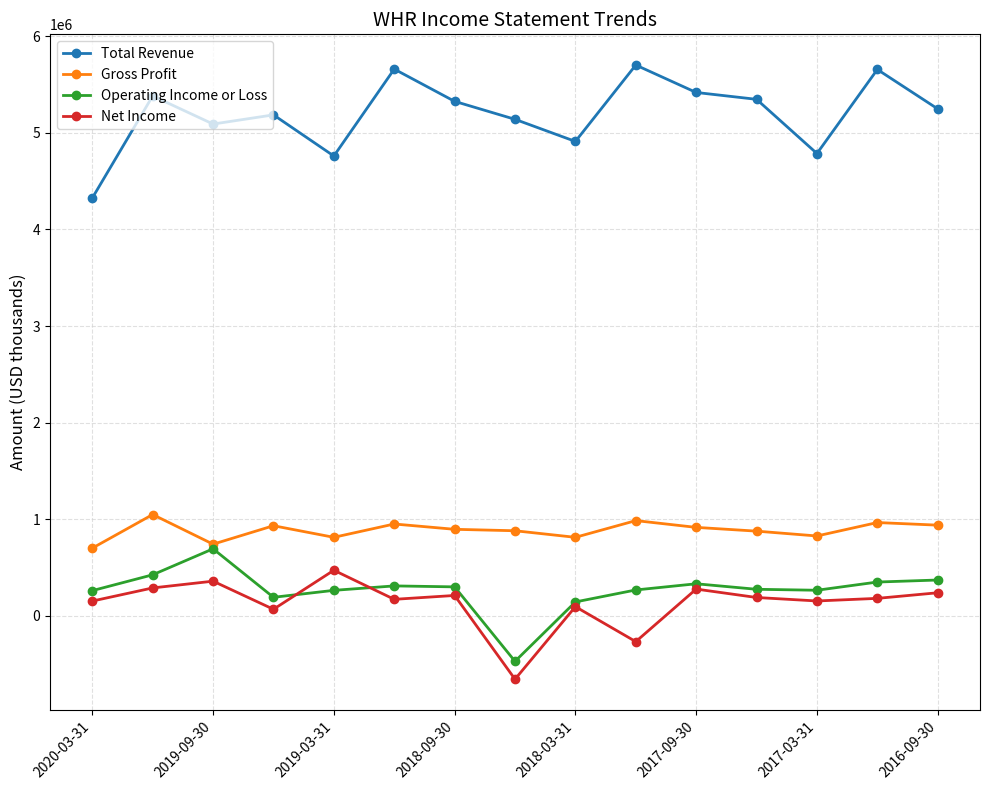

Which series has the largest range (max minus min)?

Total Revenue